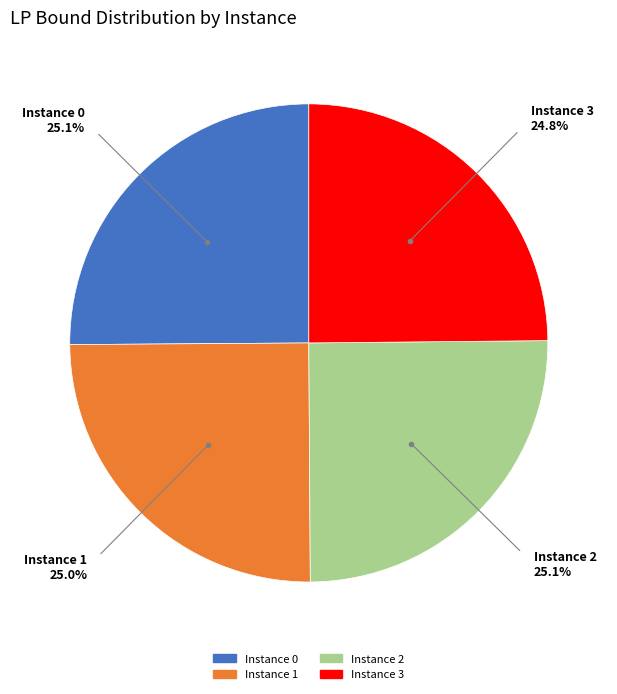

Combined, do Instance 1 and Instance 2 account for over 50%?

Yes